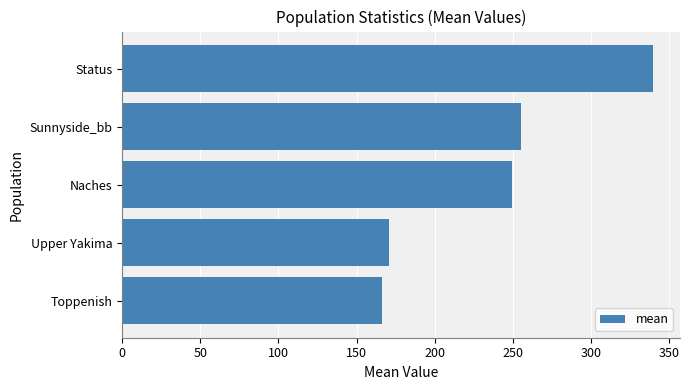

Reading bottom to top, extract all data points from this chart.

166.2	170.5	249.2	255.4	339.7